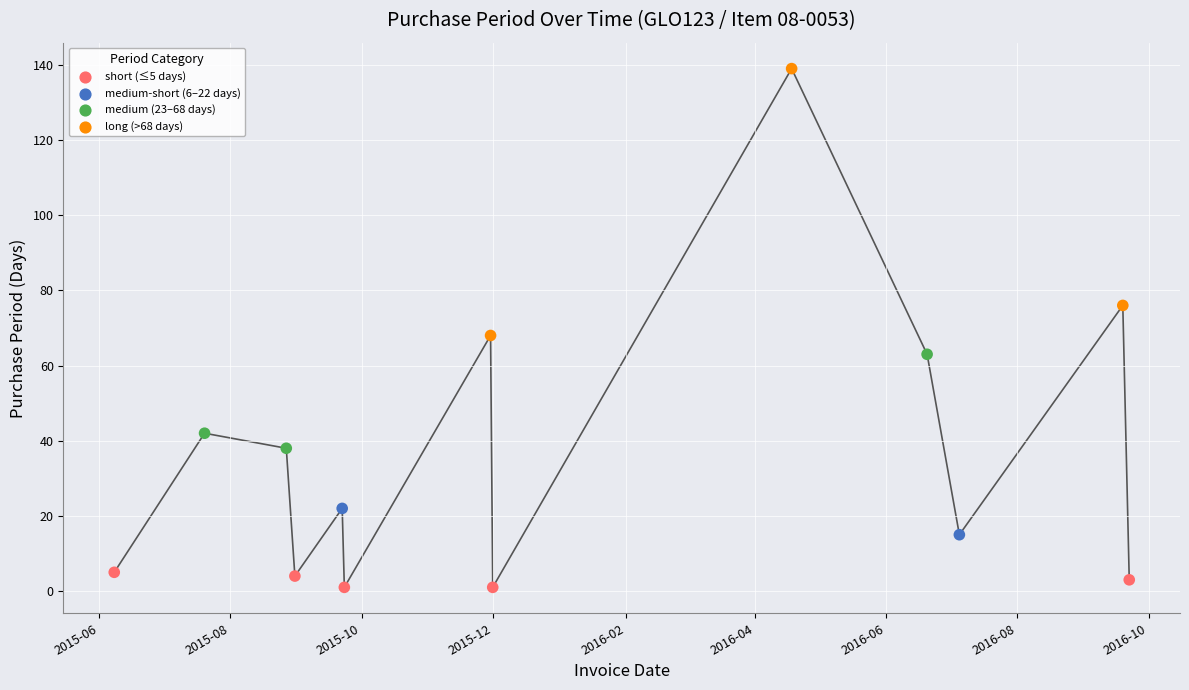

What is the change in value from 2015-08-27 to 2015-09-22?

-16